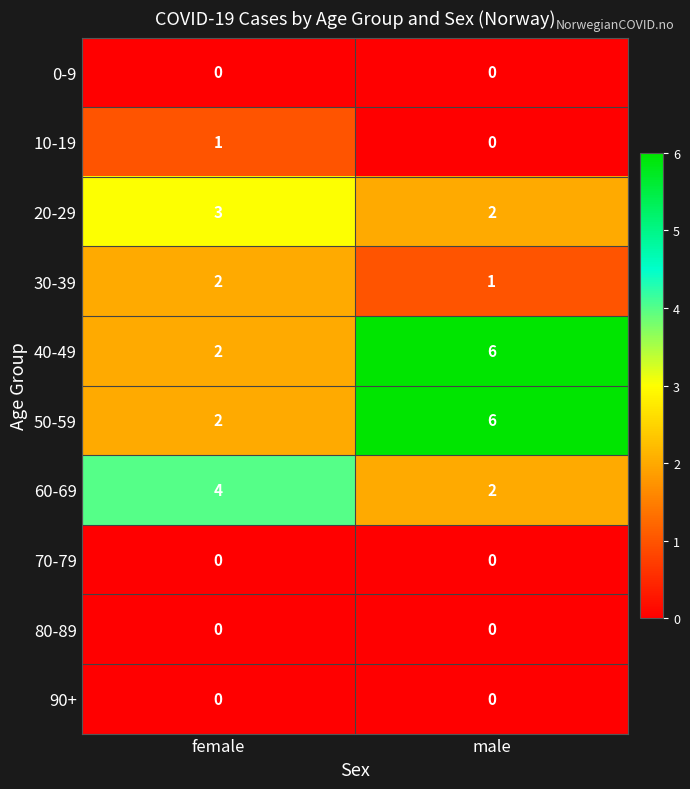

The value of 40-49 at male is 2. True or false?

False